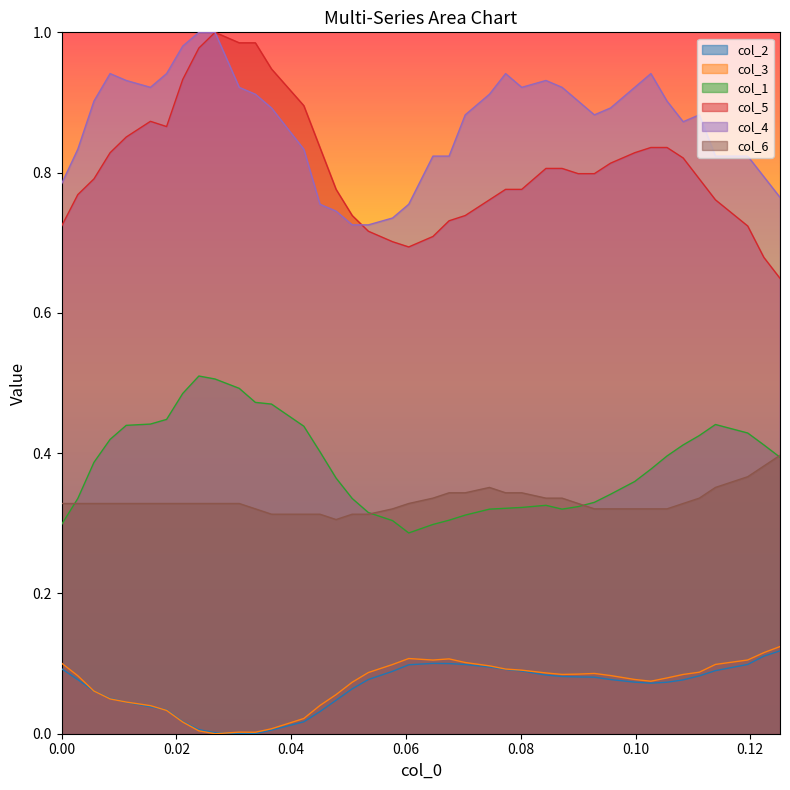

How many lines are shown in the chart?

6